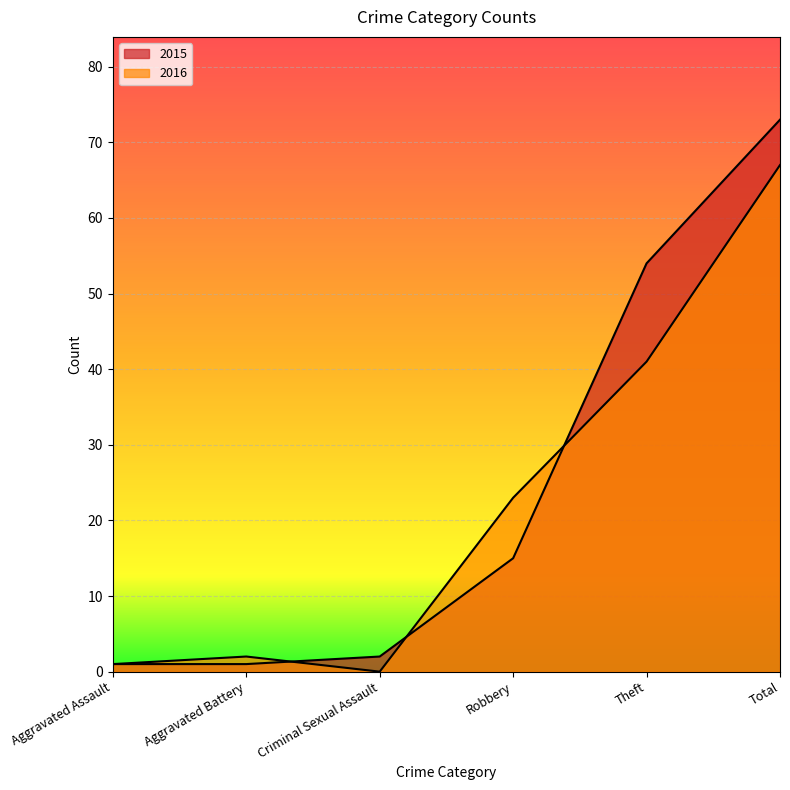

Reading left to right, what are all the values shown in this chart?

2015: 1	1	2	15	54	73
2016: 1	2	0	23	41	67